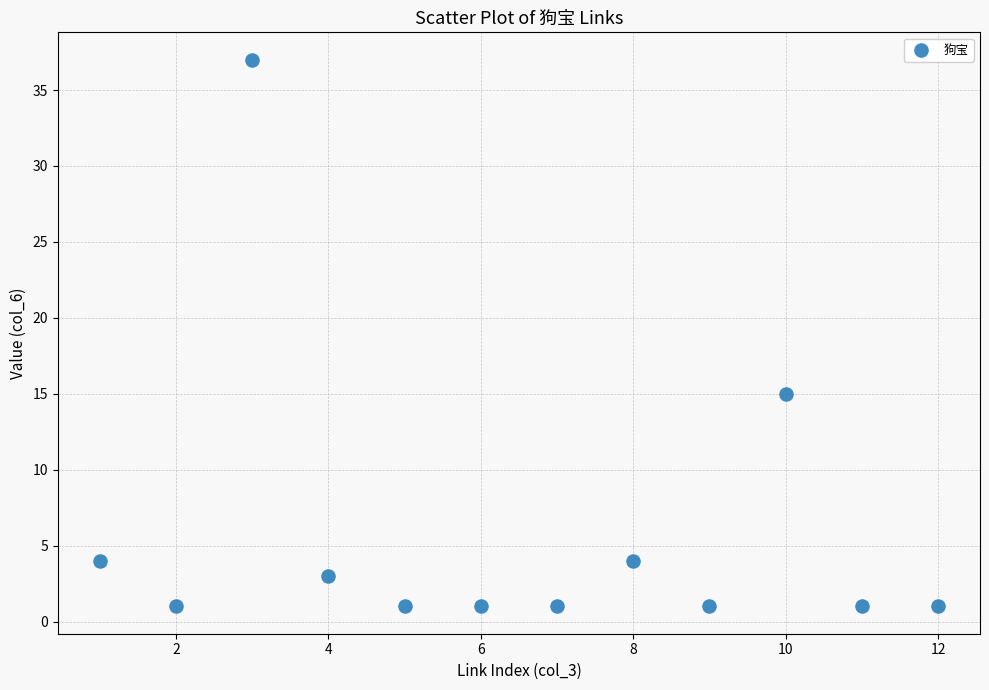

What is the range of X values (max minus min)?

11